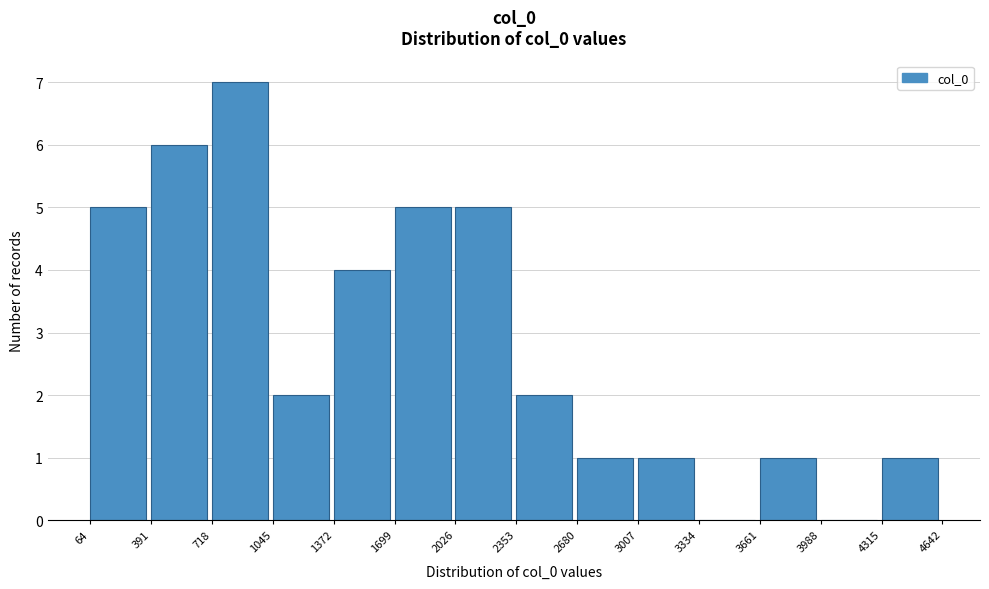

What is the height of the bar covering 2680 to 3007 on the x-axis? The values are not printed on the chart, so give them approximately, as read against the axis.

1